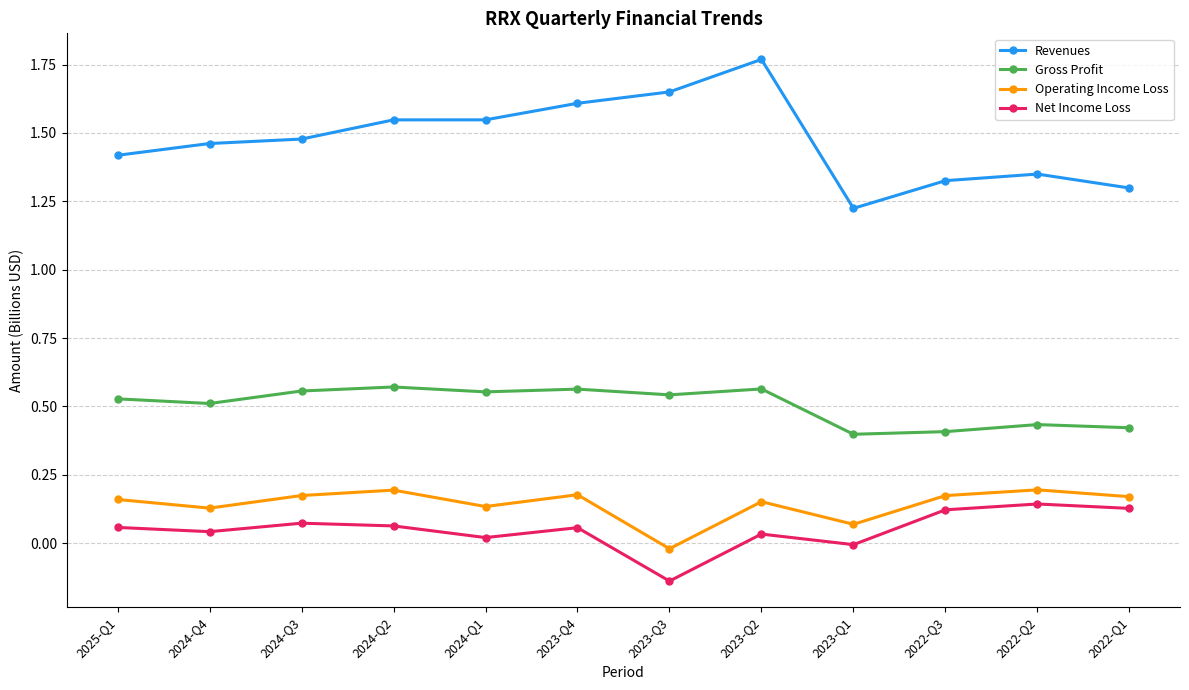

Rank the series at 2022-Q3 from highest to lowest value.

Revenues, Gross Profit, Operating Income Loss, Net Income Loss